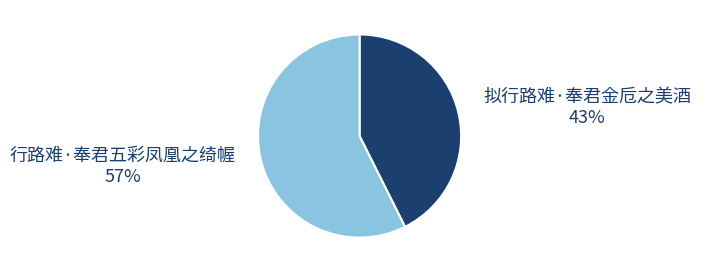

True or false: 拟行路难·奉君金卮之美酒 accounts for 43% of the total.

True